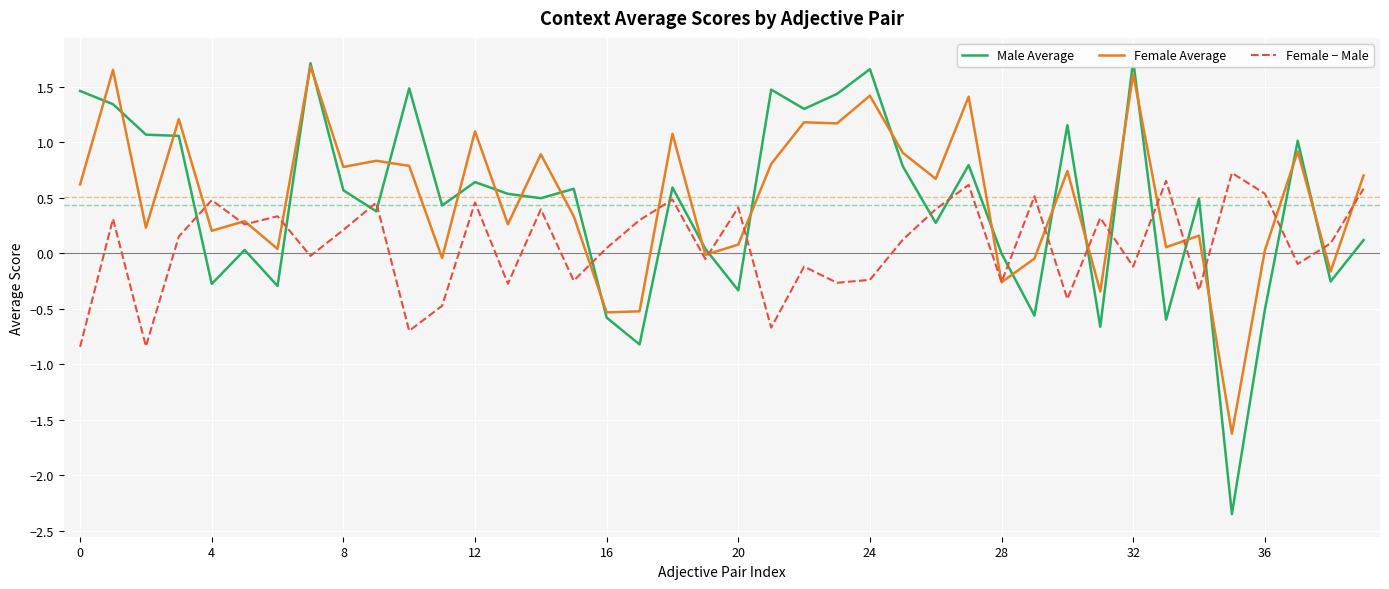

What is the lowest value of the Female Average series?

-1.6